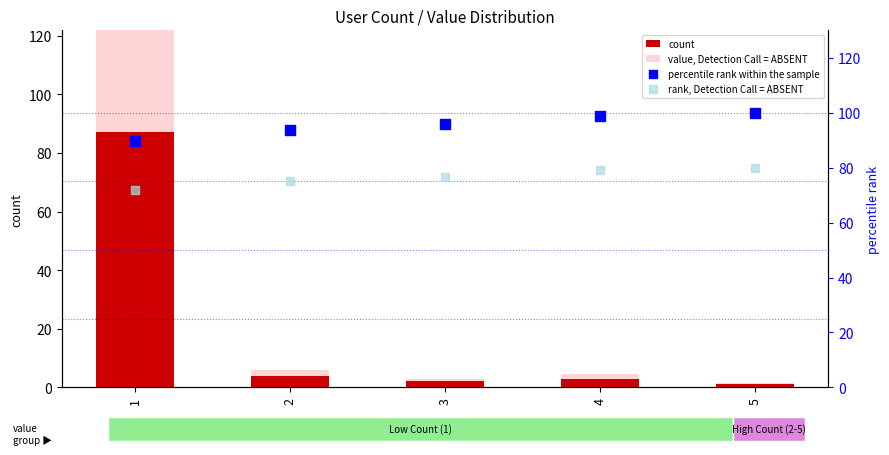

Which series reaches the maximum Y coordinate?

value, Detection Call = ABSENT